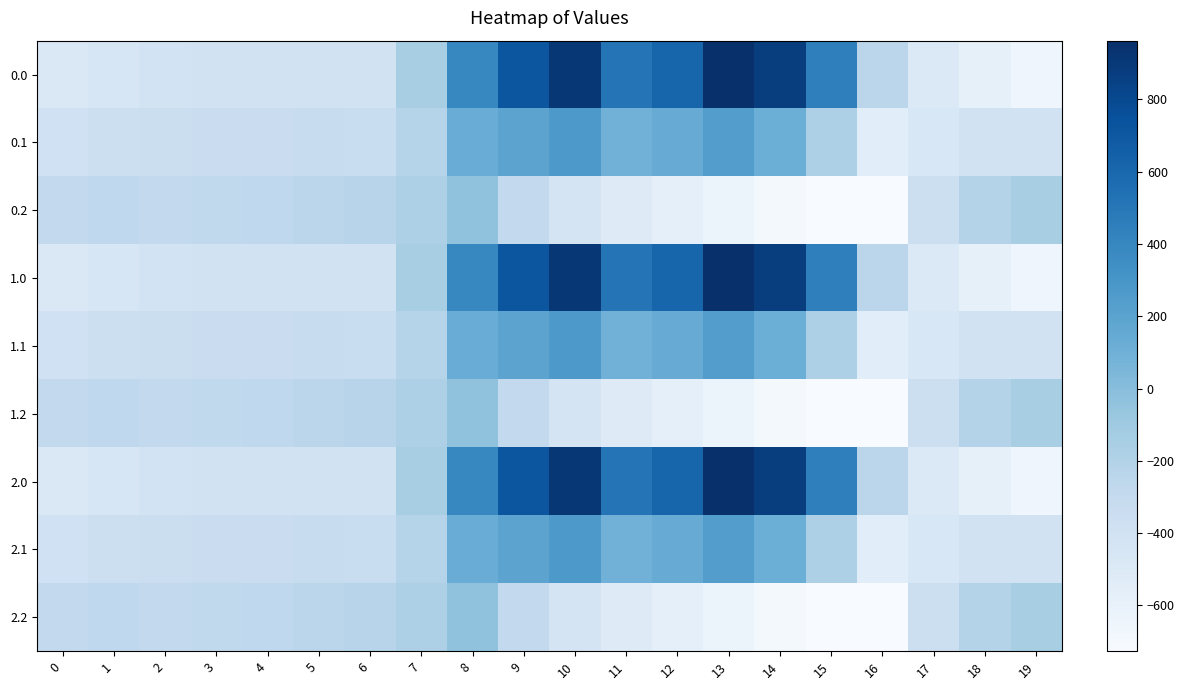

How many distinct data groups are displayed?

9